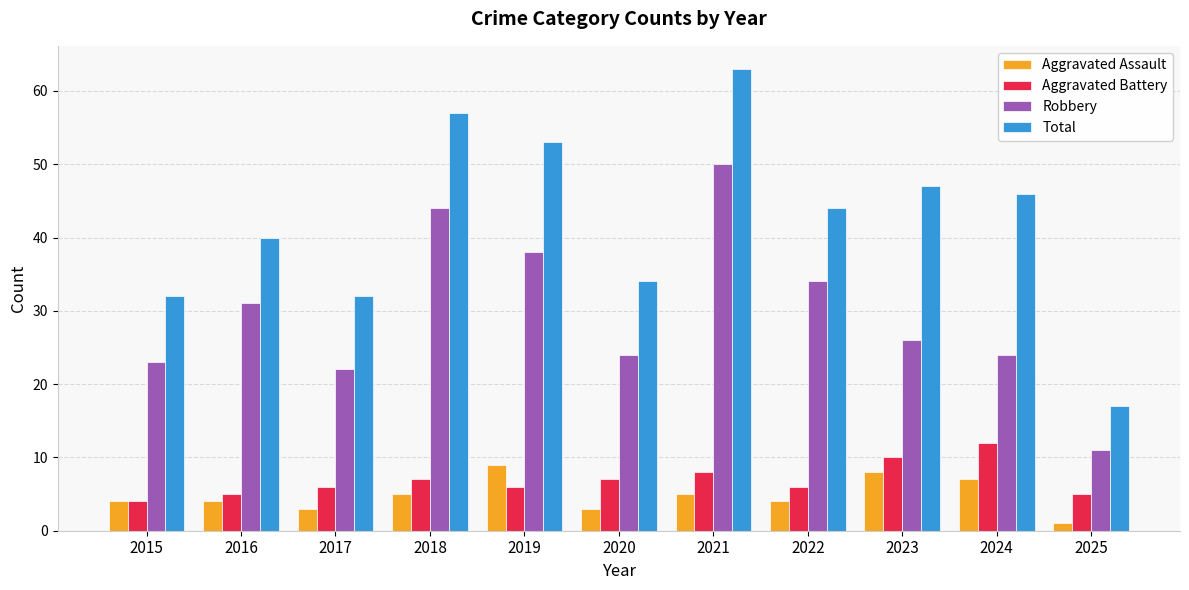

Reading left to right, list all the values displayed in this chart.

Aggravated Assault: 2015=4	2016=4	2017=3	2018=5	2019=9	2020=3	2021=5	2022=4	2023=8	2024=7	2025=1
Aggravated Battery: 2015=4	2016=5	2017=6	2018=7	2019=6	2020=7	2021=8	2022=6	2023=10	2024=12	2025=5
Robbery: 2015=23	2016=31	2017=22	2018=44	2019=38	2020=24	2021=50	2022=34	2023=26	2024=24	2025=11
Total: 2015=32	2016=40	2017=32	2018=57	2019=53	2020=34	2021=63	2022=44	2023=47	2024=46	2025=17